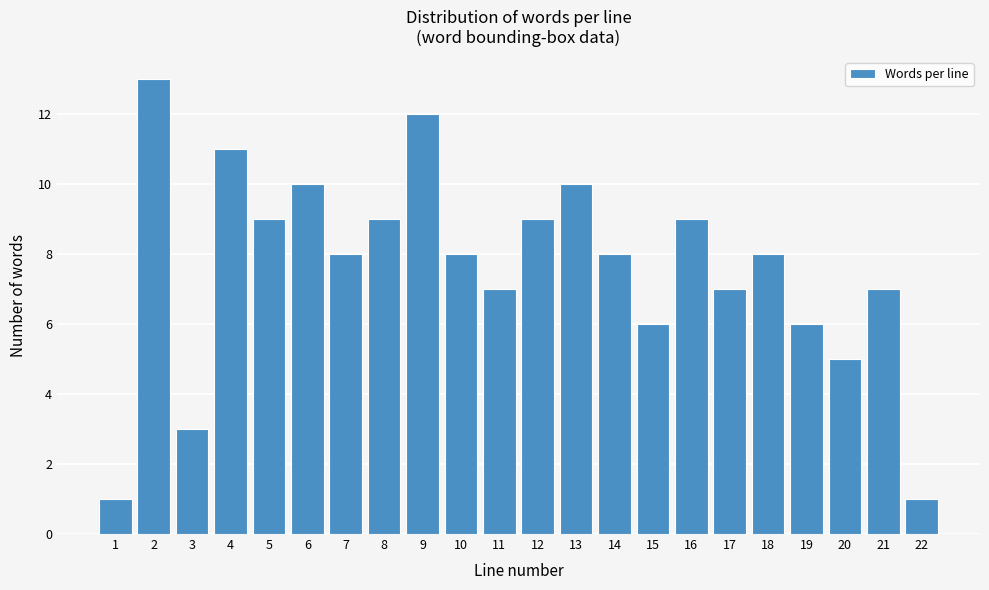

Reading left to right, extract all data points from this chart.

1	13	3	11	9	10	8	9	12	8	7	9	10	8	6	9	7	8	6	5	7	1